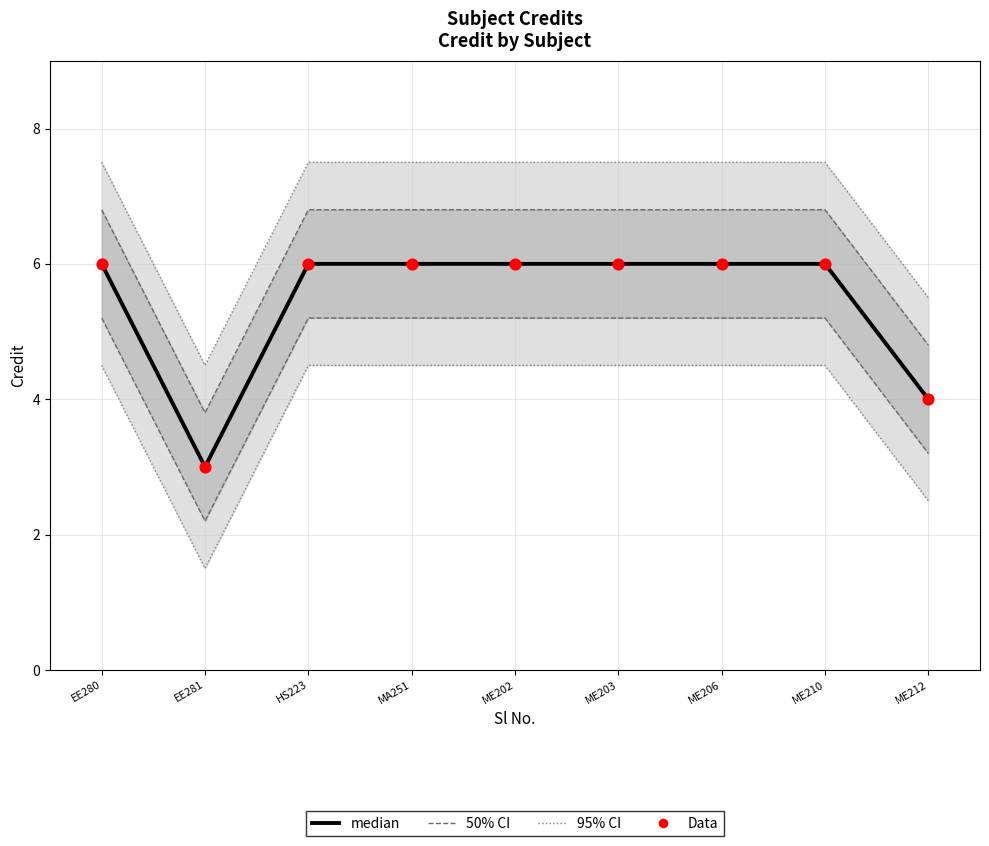

Is the value of Data at EE280 greater than the value of median at HS223?

No